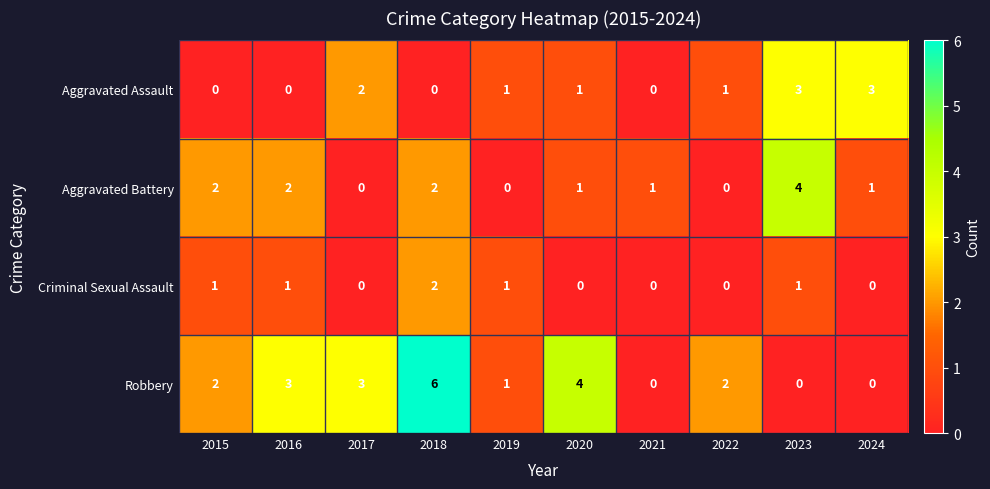

What is the difference between the maximum and minimum values in the Robbery series?

6